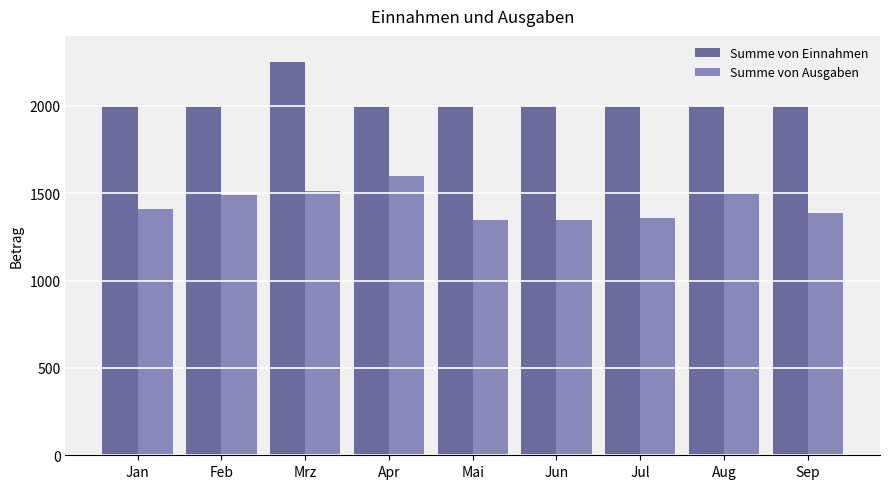

What is the sum of all Summe von Ausgaben values?

12955